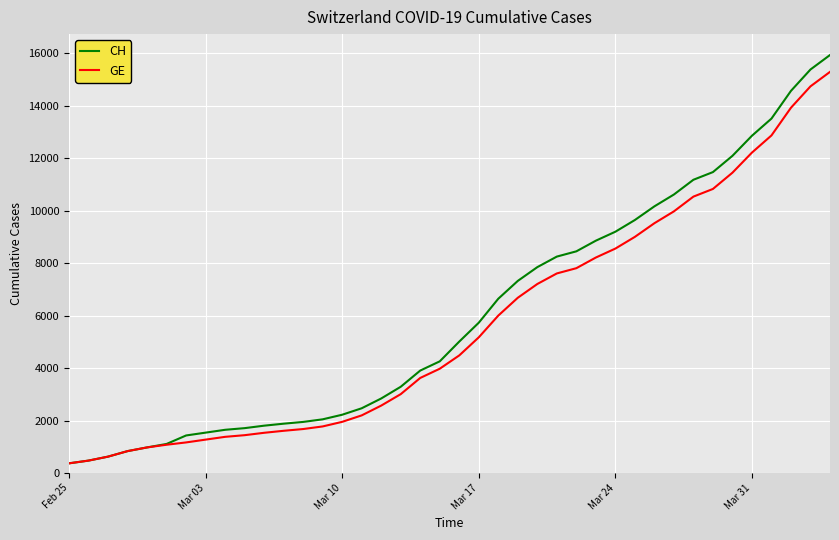

Count the number of categories in the chart.

40